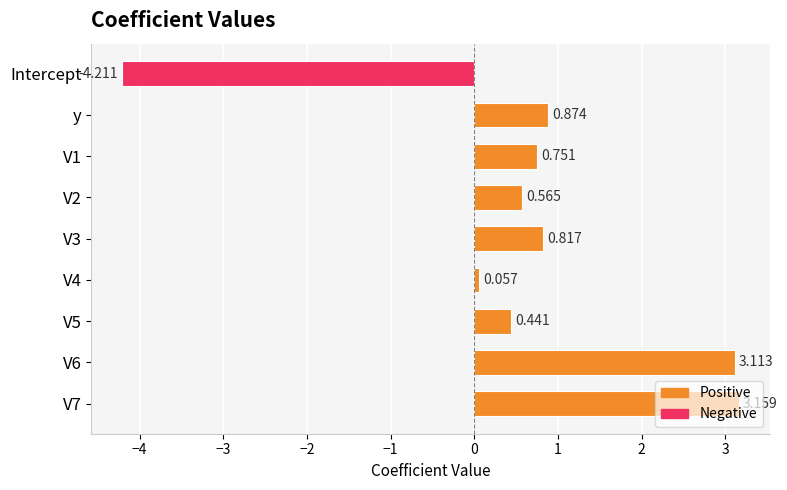

Which category has the lowest value across all series?

Intercept